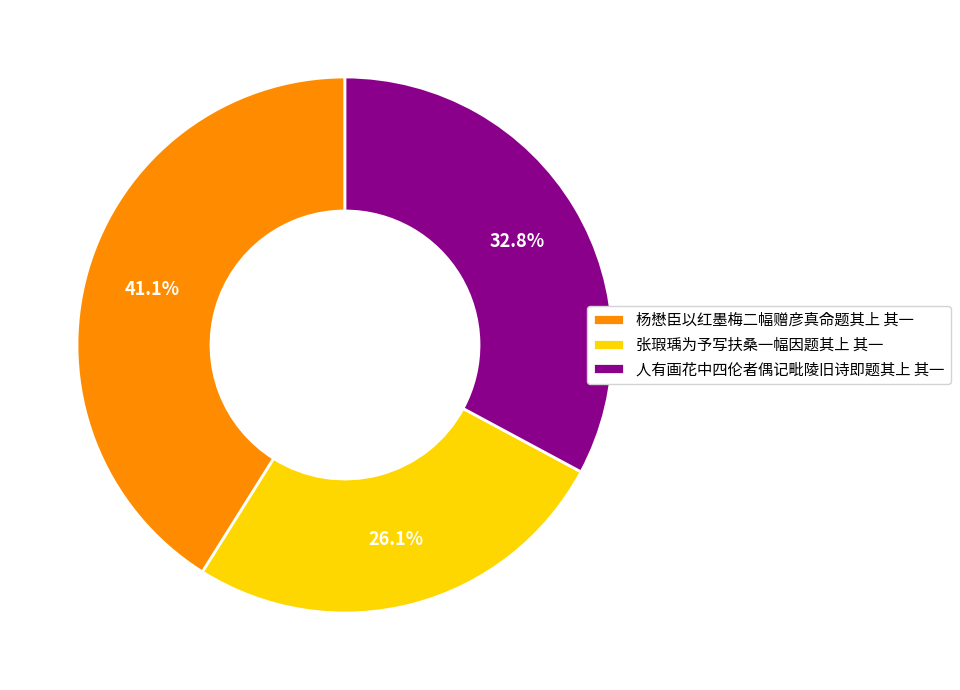

Is there any slice that represents more than half of the pie?

No